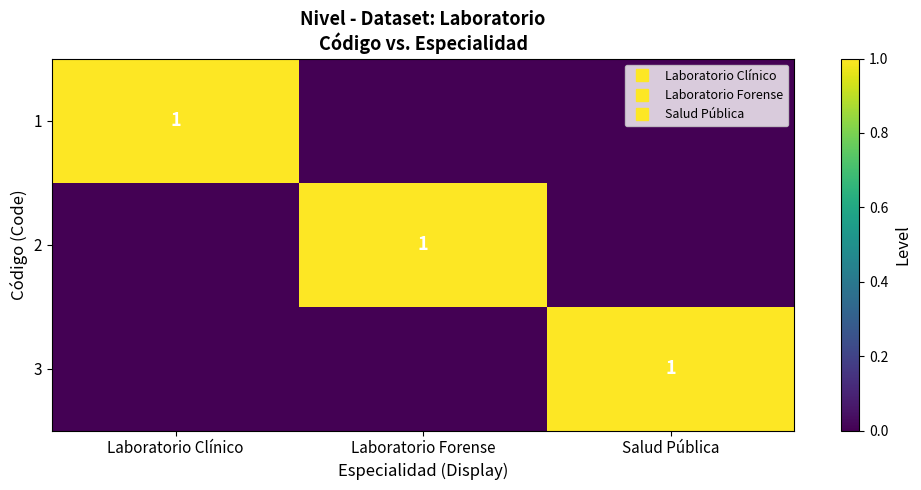

At how many categories does at least one series exceed 0?

3